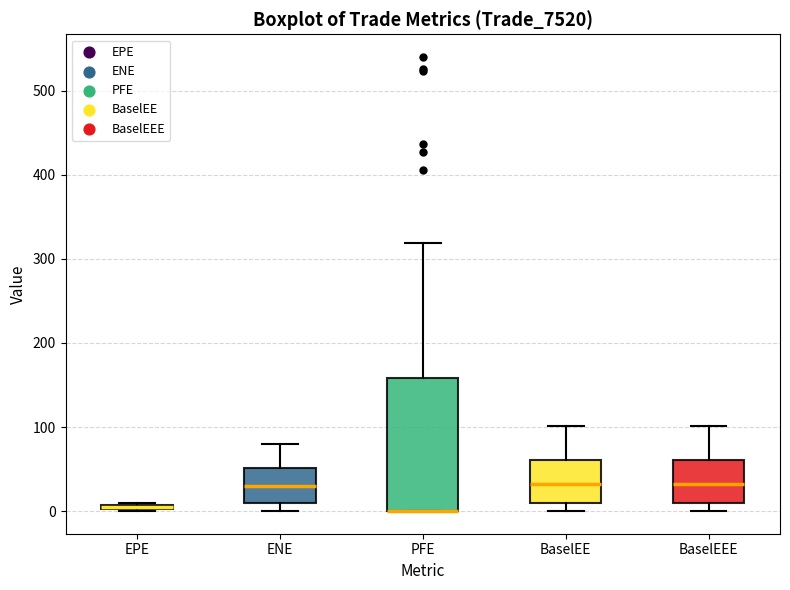

Comparing the boxes themselves (not the whiskers), which one is the tallest?

PFE